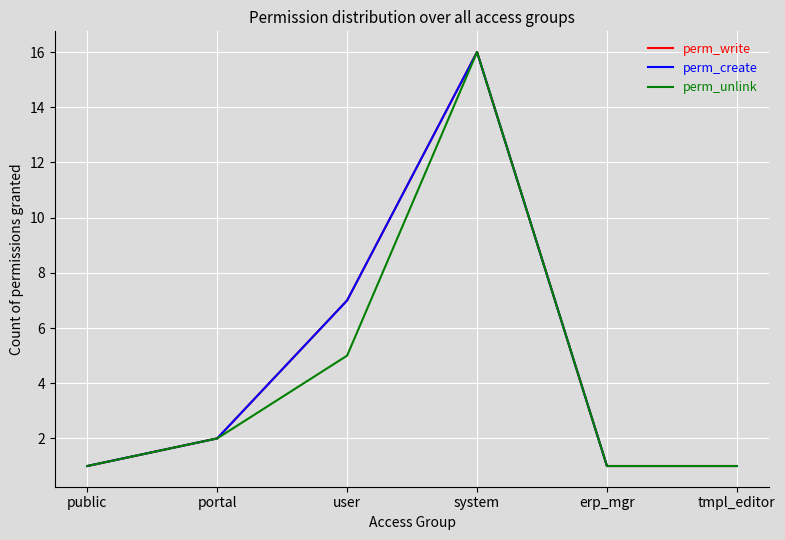

What is the label of the 5th point from the right?

portal